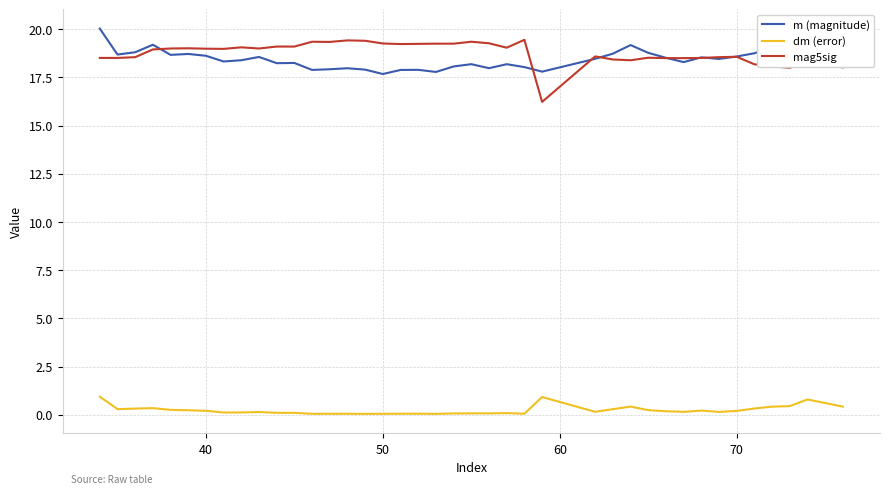

What is the difference between the second highest and minimum values in the dm (error) series?

0.9